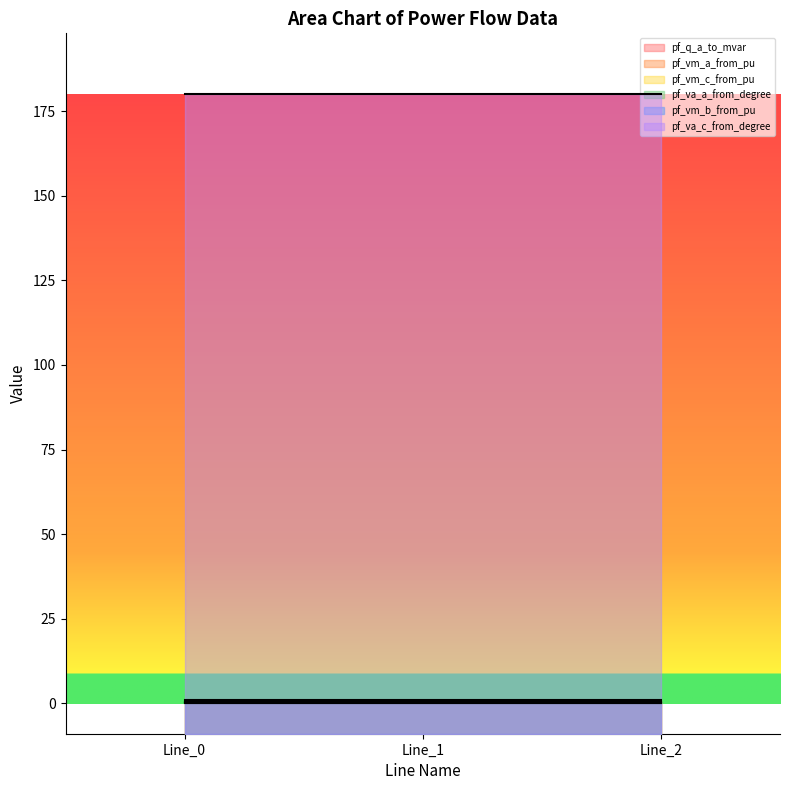

What is the highest value of the pf_vm_b_from_pu series?

0.5